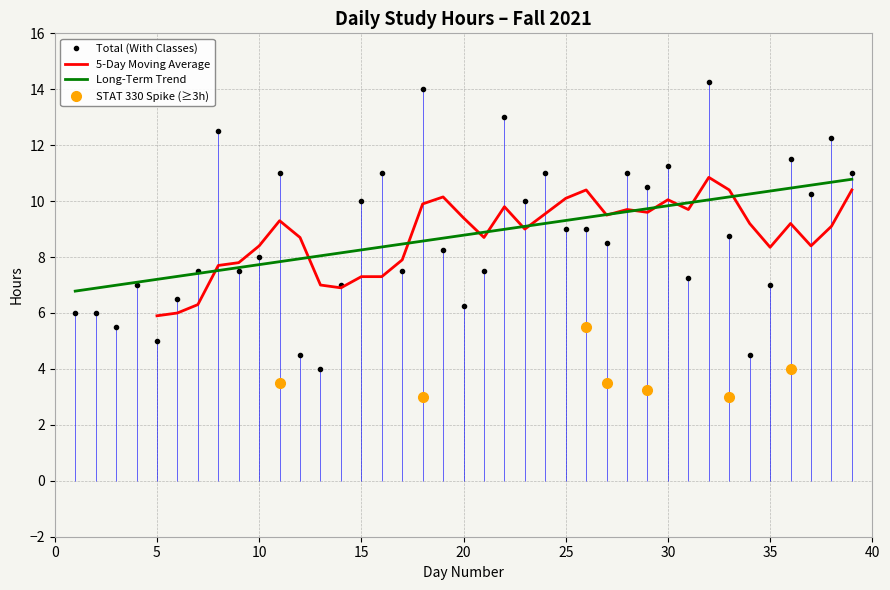

What is the lowest value of the Long-Term Trend series?

6.8